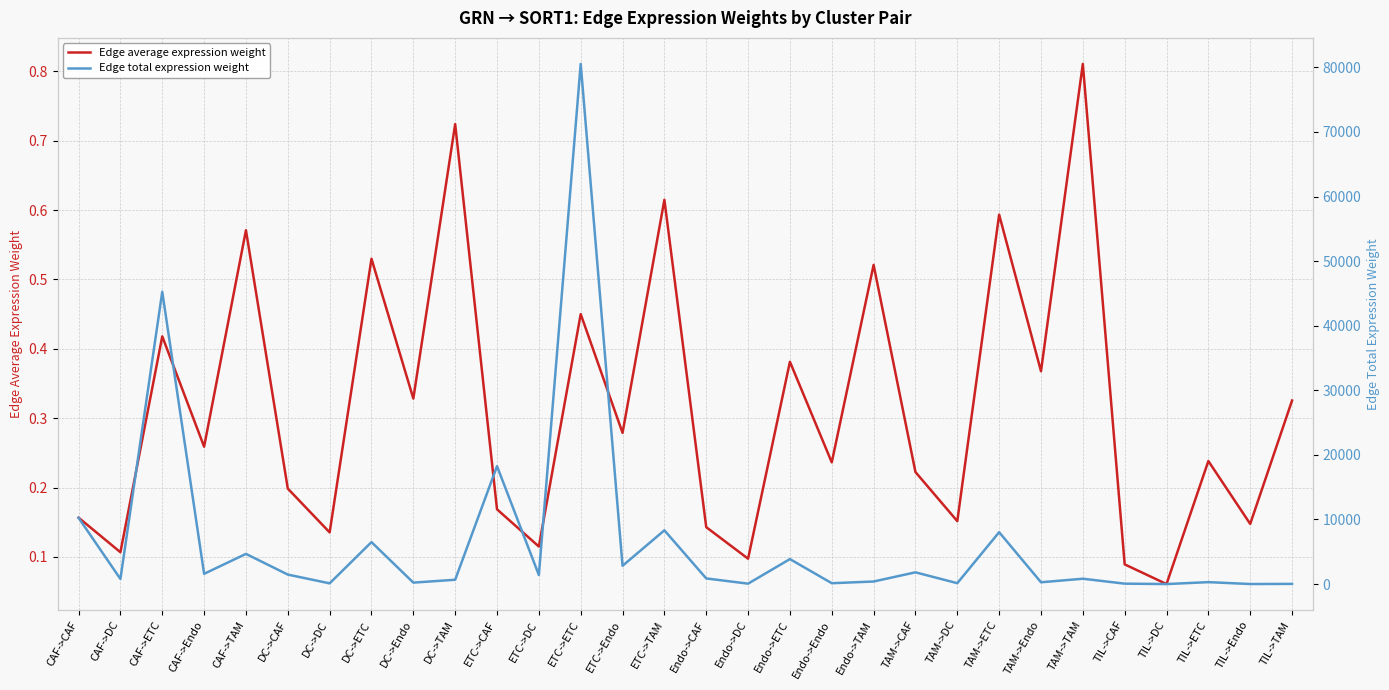

Which series has the widest spread of values?

Edge total expression weight